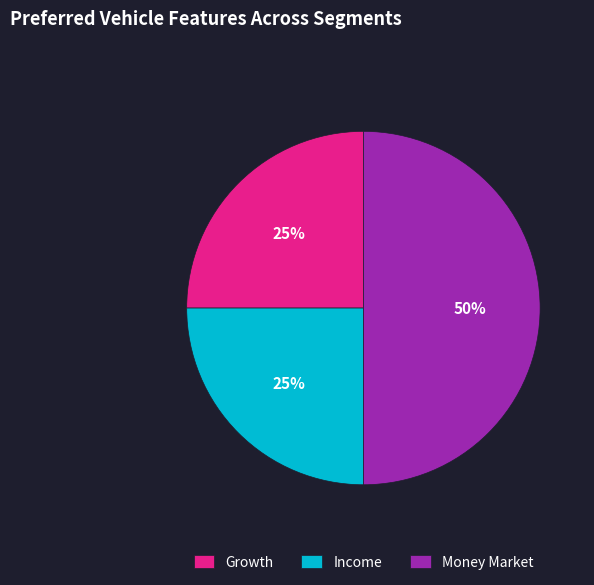

Count the number of slices in the pie.

3